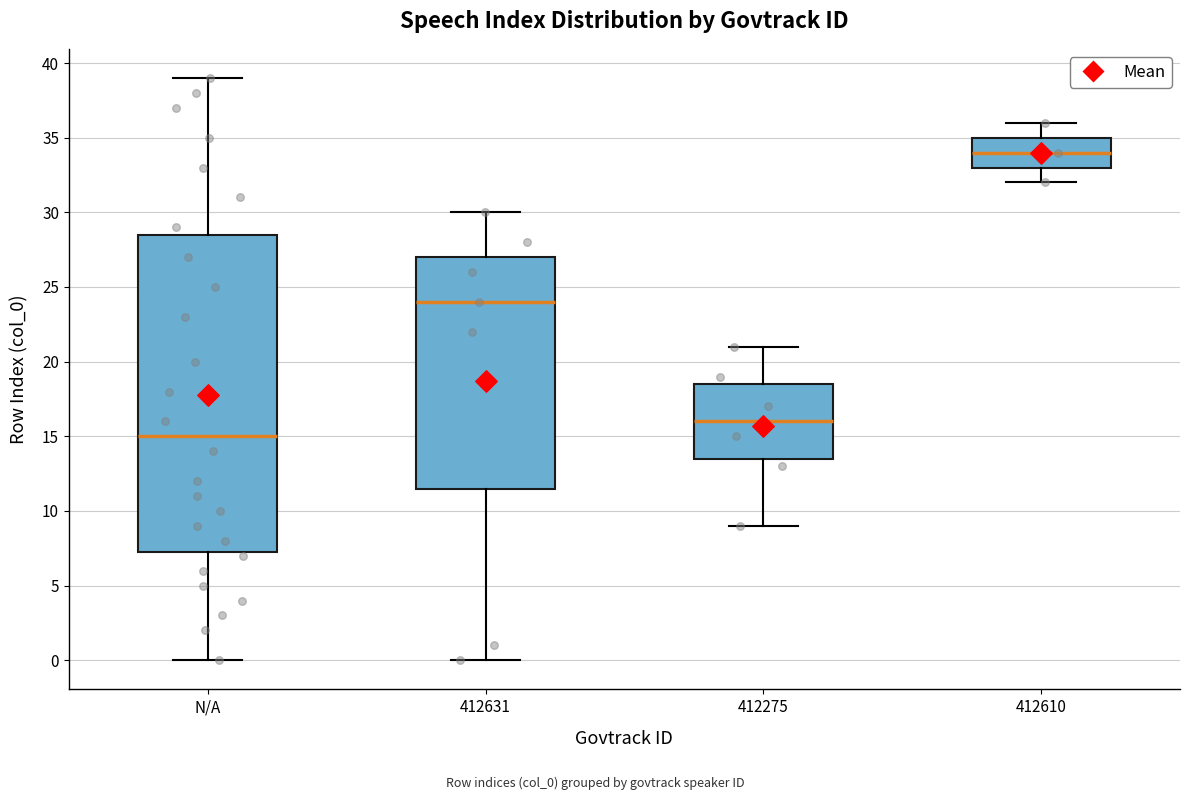

Which box is the tallest, from its lower edge to its upper edge?

N/A